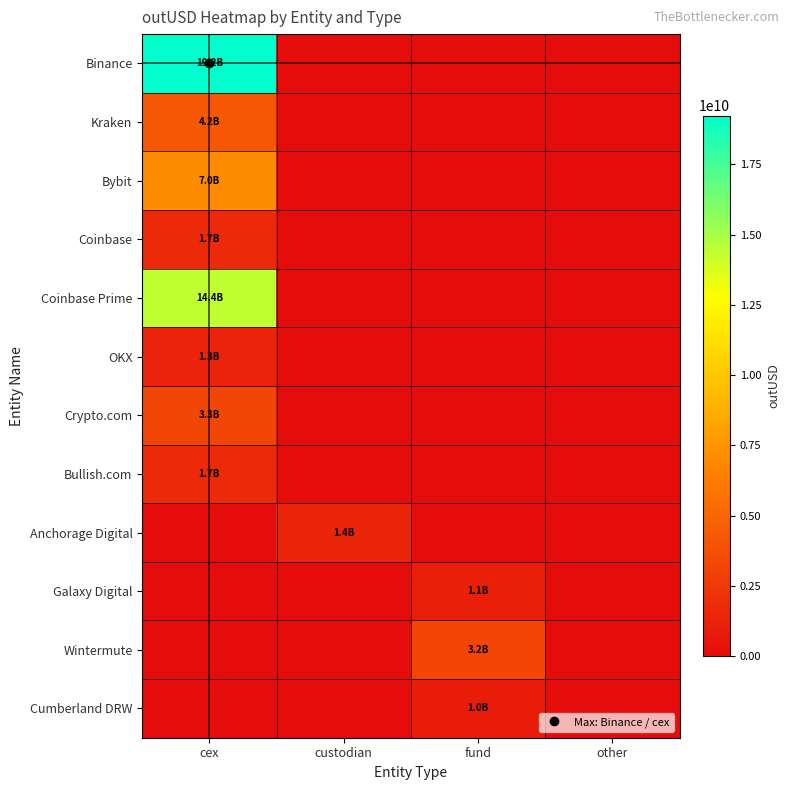

Reading left to right, list all the values displayed in this chart.

Binance: cex=19232728657.3	custodian=0.0	fund=0.0	other=0.0
Kraken: cex=4157527288.5	custodian=0.0	fund=0.0	other=0.0
Bybit: cex=6991943917.6	custodian=0.0	fund=0.0	other=0.0
Coinbase: cex=1714031339.6	custodian=0.0	fund=0.0	other=0.0
Coinbase Prime: cex=14385699872.1	custodian=0.0	fund=0.0	other=0.0
OKX: cex=1283956488.7	custodian=0.0	fund=0.0	other=0.0
Crypto.com: cex=3287390448.8	custodian=0.0	fund=0.0	other=0.0
Bullish.com: cex=1673667850.5	custodian=0.0	fund=0.0	other=0.0
Anchorage Digital: cex=0.0	custodian=1386955616.0	fund=0.0	other=0.0
Galaxy Digital: cex=0.0	custodian=0.0	fund=1119065777.1	other=0.0
Wintermute: cex=0.0	custodian=0.0	fund=3195787059.9	other=0.0
Cumberland DRW: cex=0.0	custodian=0.0	fund=953044625.9	other=0.0